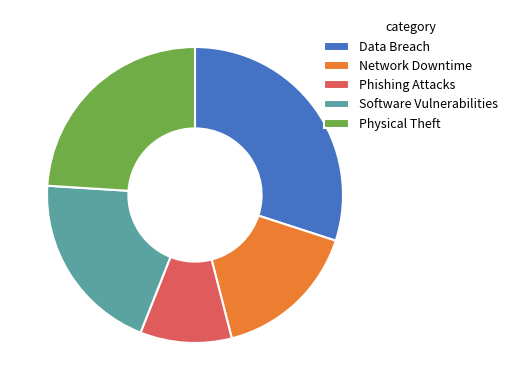

Is it true that Network Downtime is 22% of the pie?

False